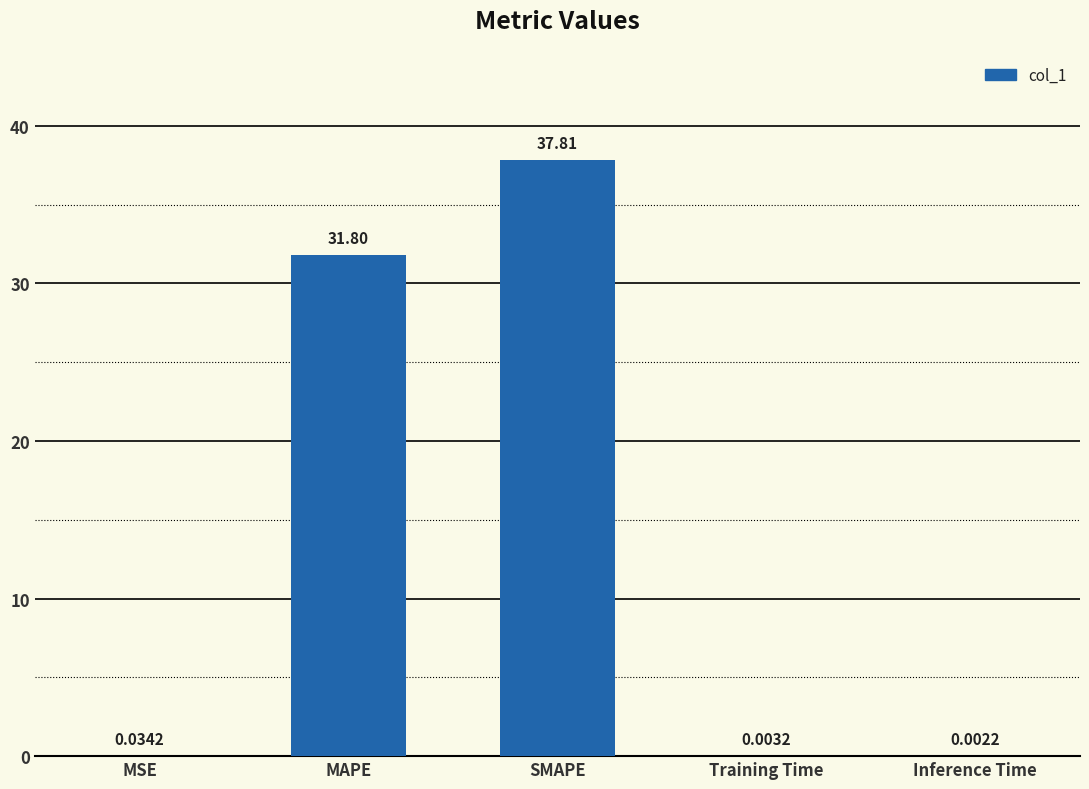

What is the sum of the values at MAPE and Inference Time?

31.8